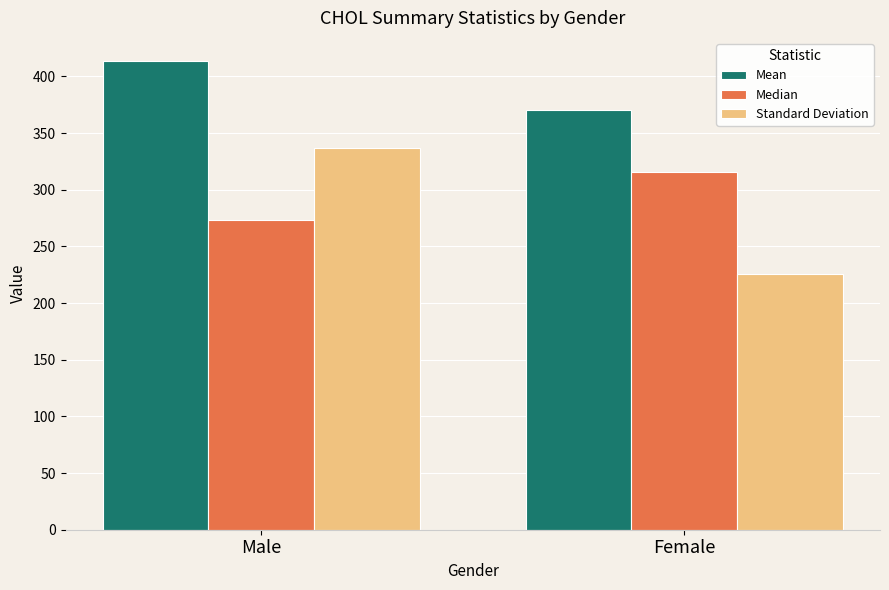

The value of Standard Deviation at Female is 297.5. True or false?

False